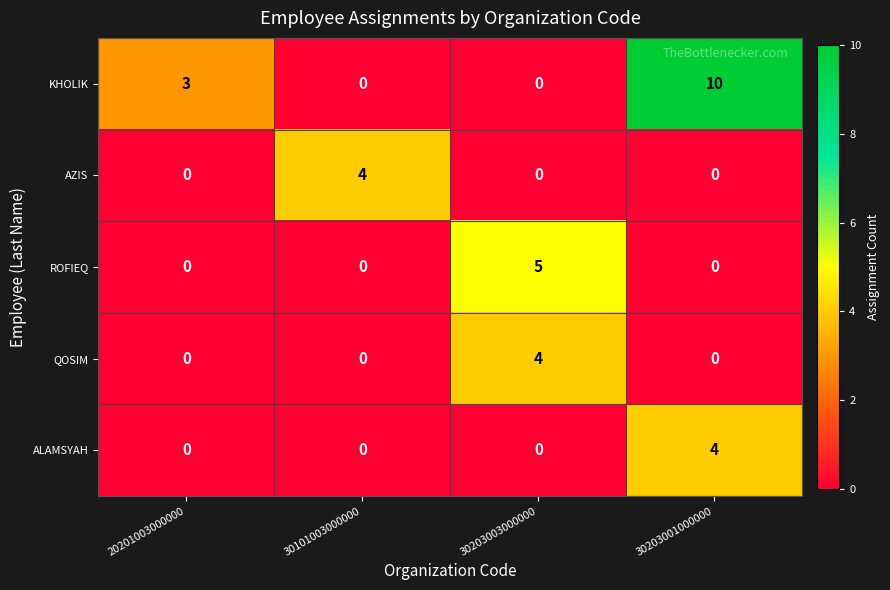

How many values in ROFIEQ are above zero?

1